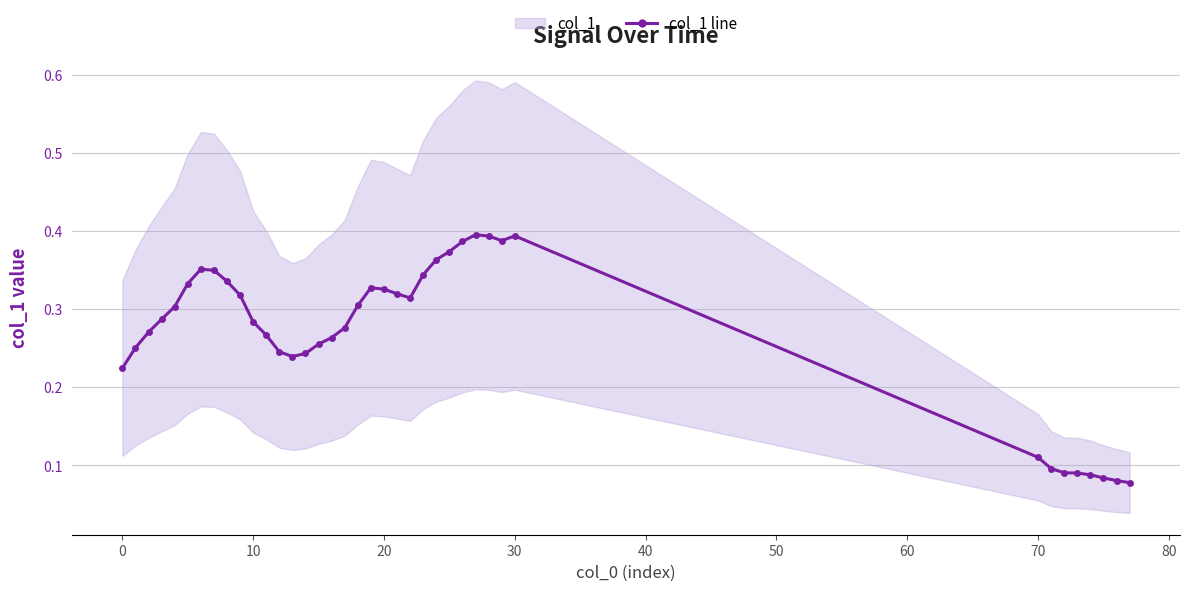

How many categories are shown in the chart?

39